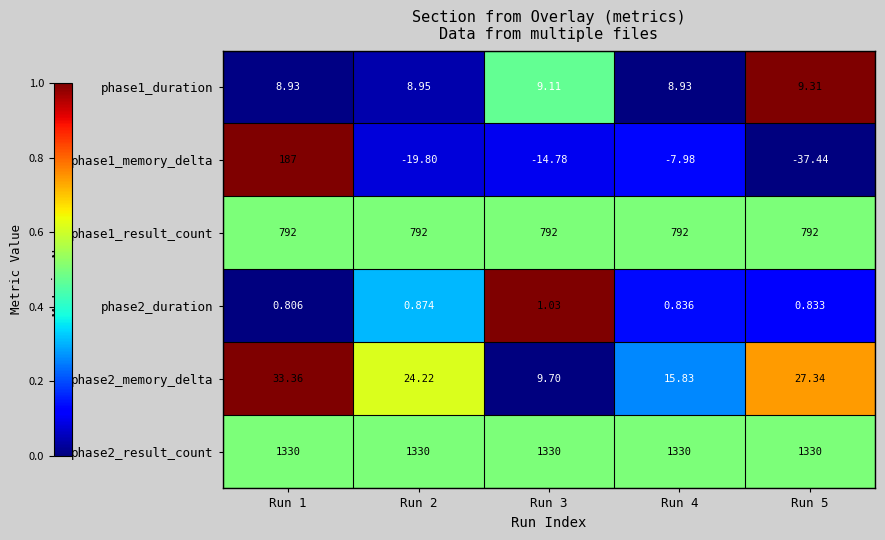

Is the value of phase2_result_count at Run 3 greater than the value of phase1_result_count at Run 2?

Yes